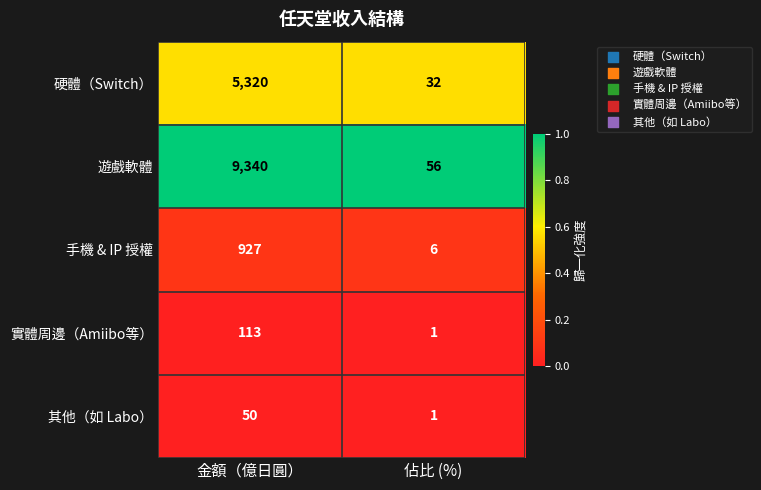

True or false: 硬體（Switch） has a value of 11 at 佔比 (%).

False